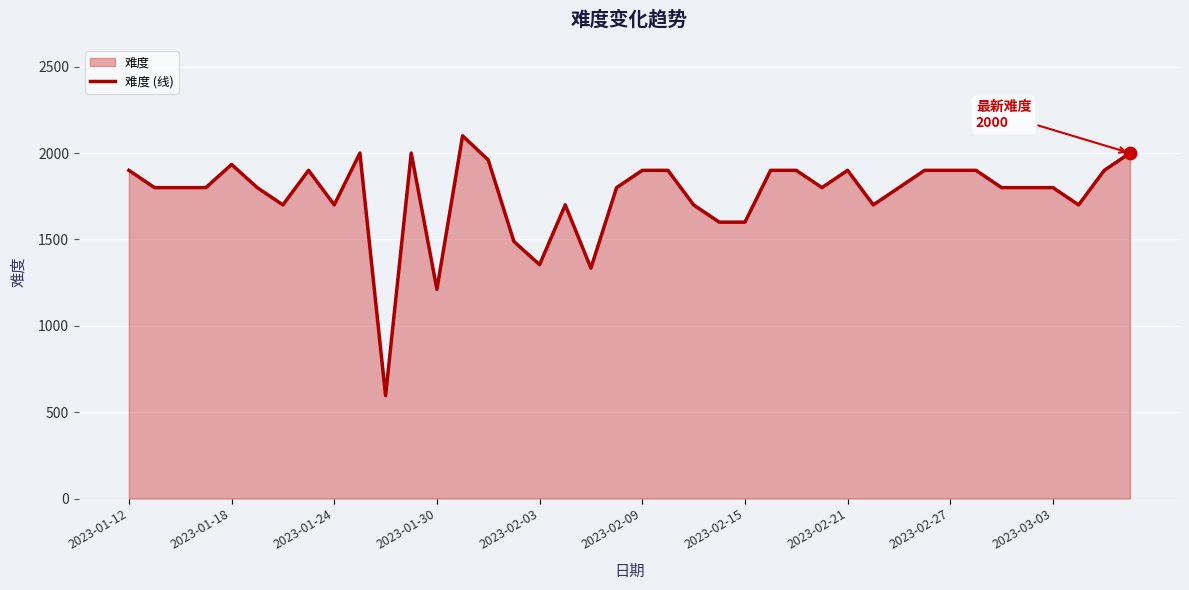

Approximately how many times larger is the value at 26 compared to 11?

0.9